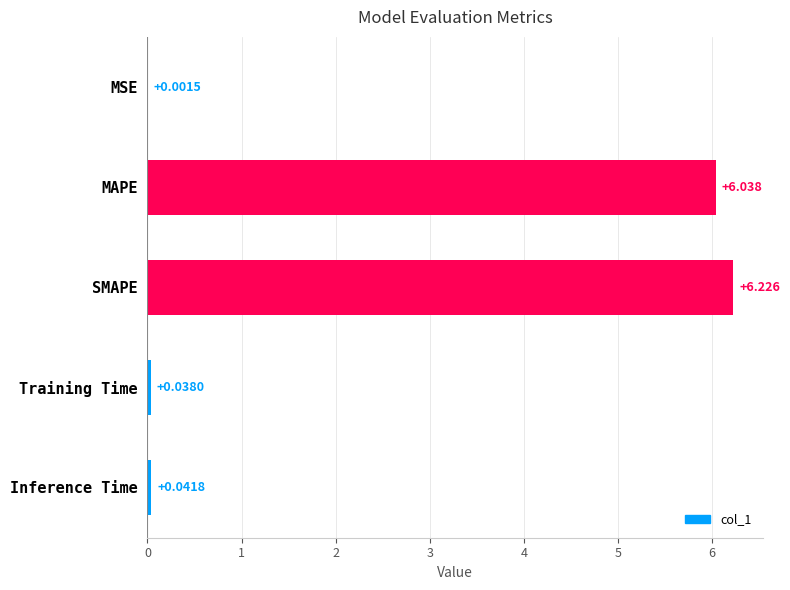

What is the maximum value shown in the chart?

6.2